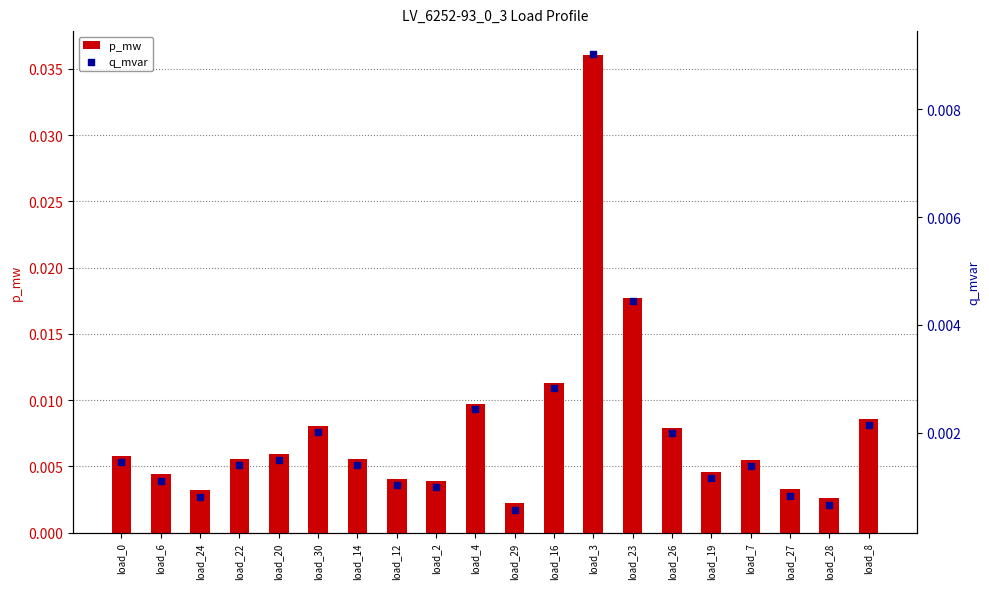

Which series reaches the maximum Y coordinate?

p_mw